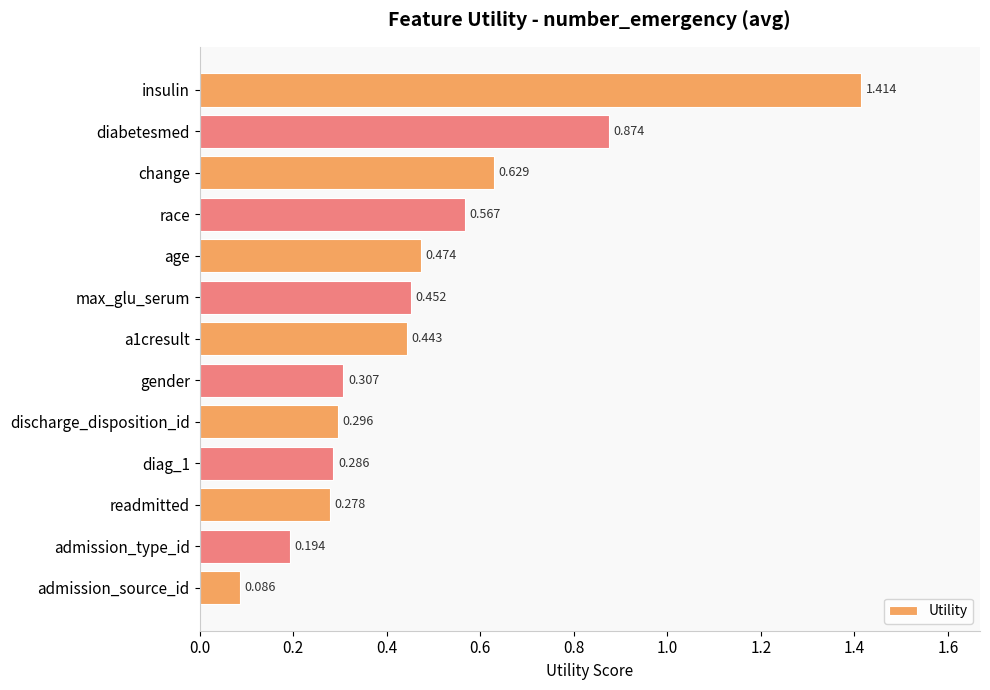

Where is the data nearest to the value 0?

admission_source_id